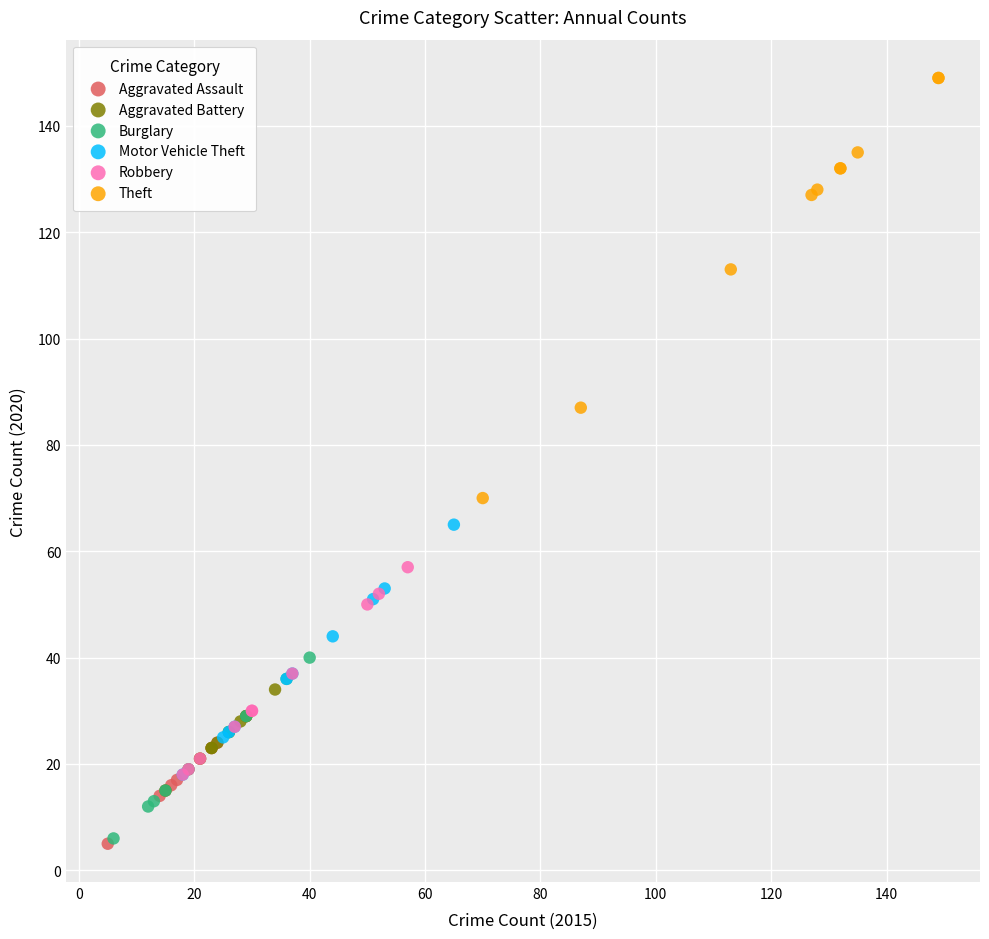

Which series contains the highest Y value?

Theft